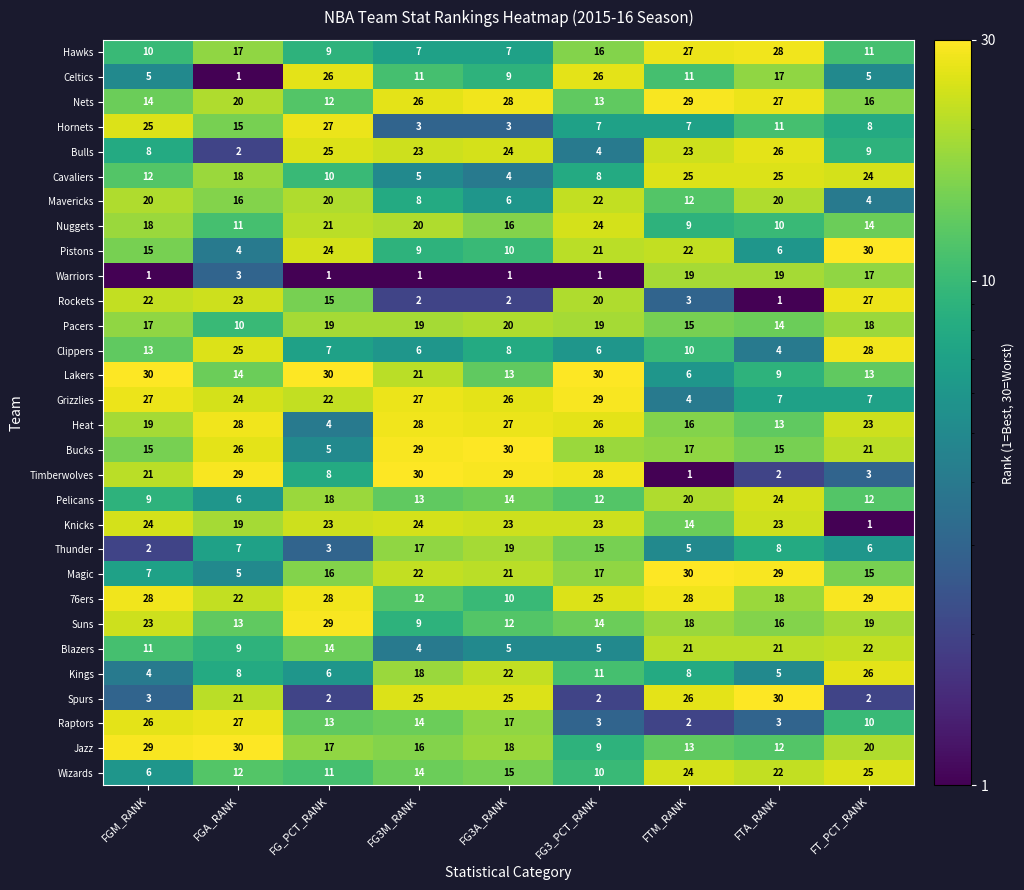

How many series are shown in this chart?

30